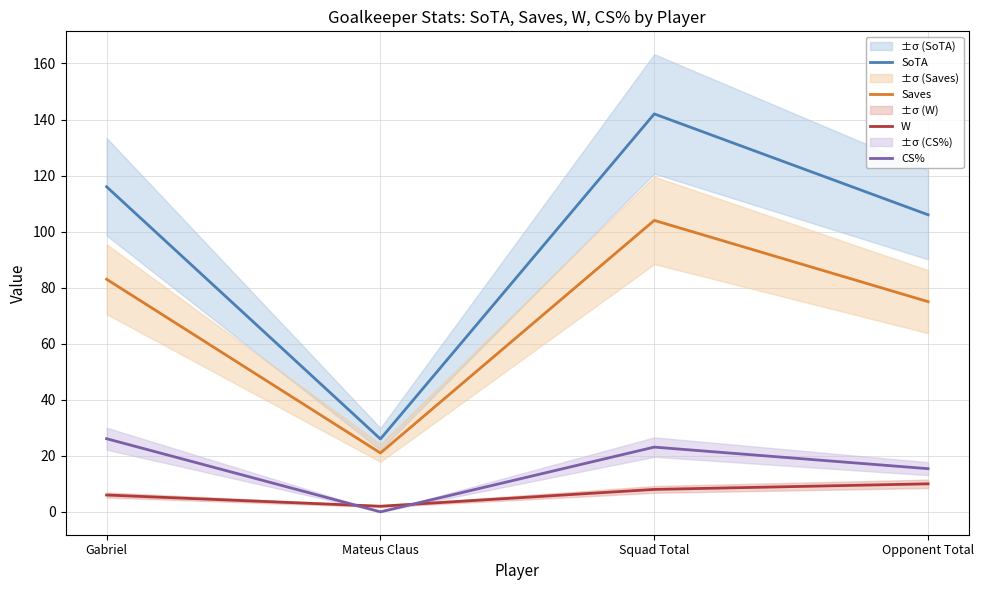

At which label is Saves closest to 62?

Opponent Total